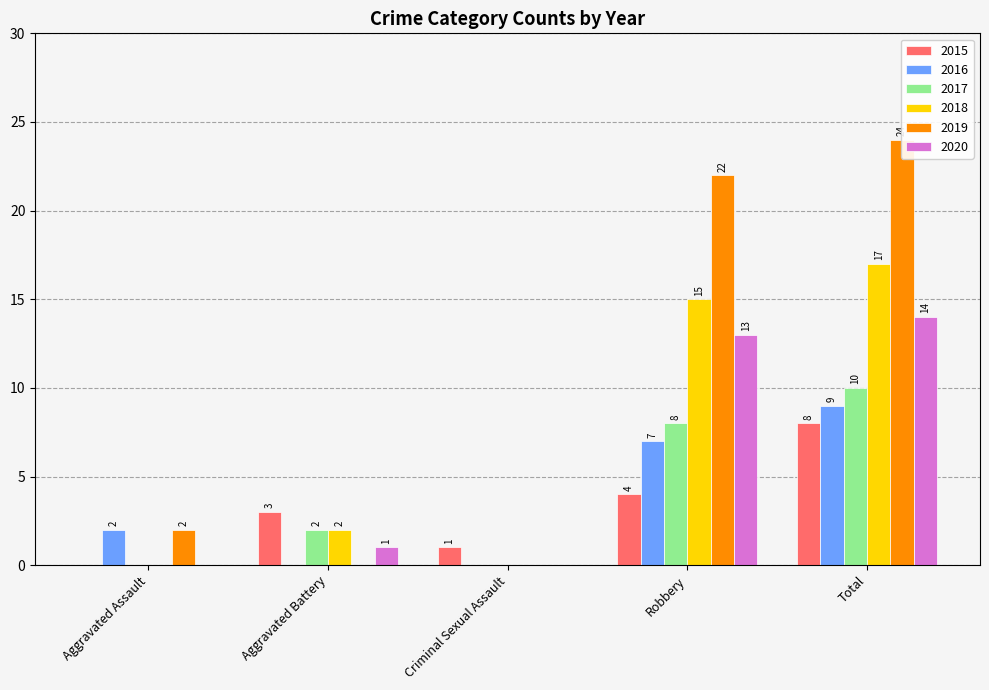

What is the sum of all 2015 values?

16